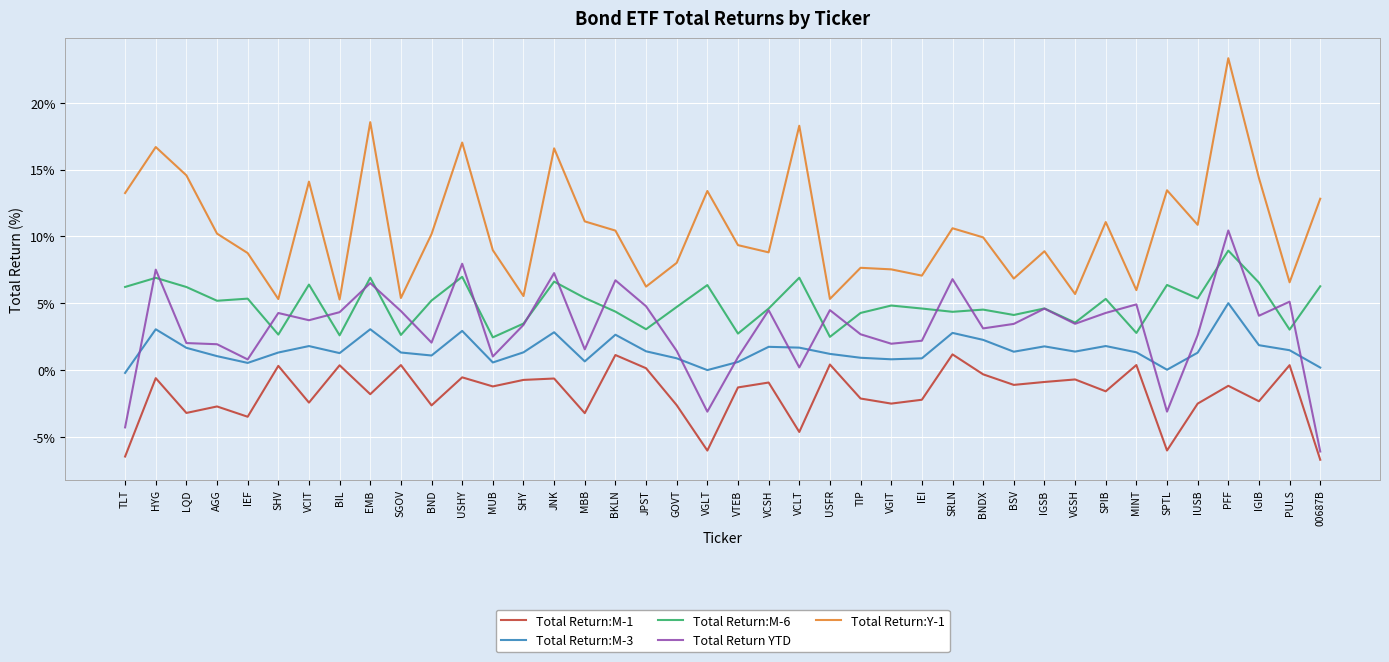

True or false: Total Return:M-6 and Total Return:M-1 cross at least once.

False